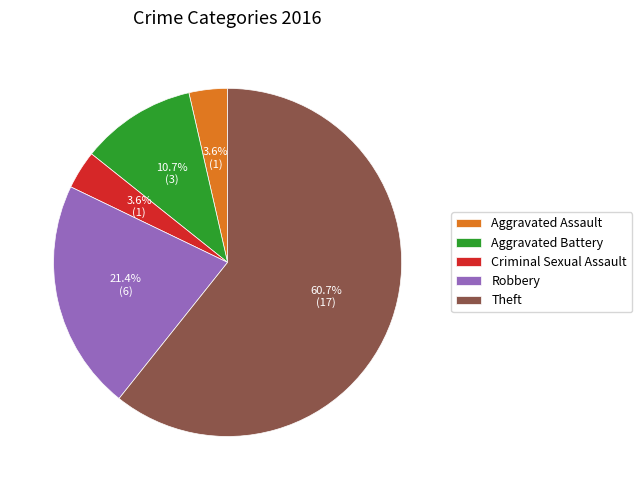

Which has a higher value, Robbery or Criminal Sexual Assault?

Robbery